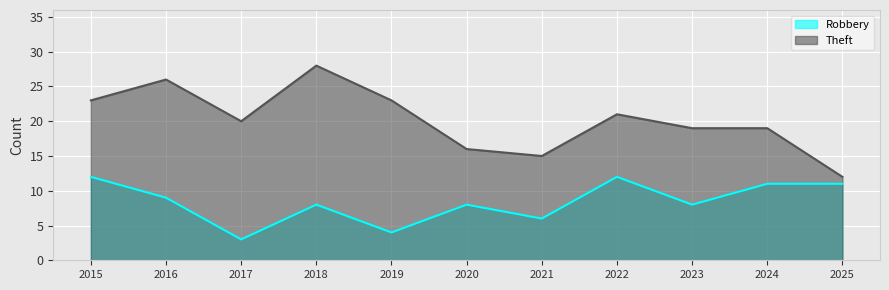

The Robbery series shows 9 at 2021. True or false?

False